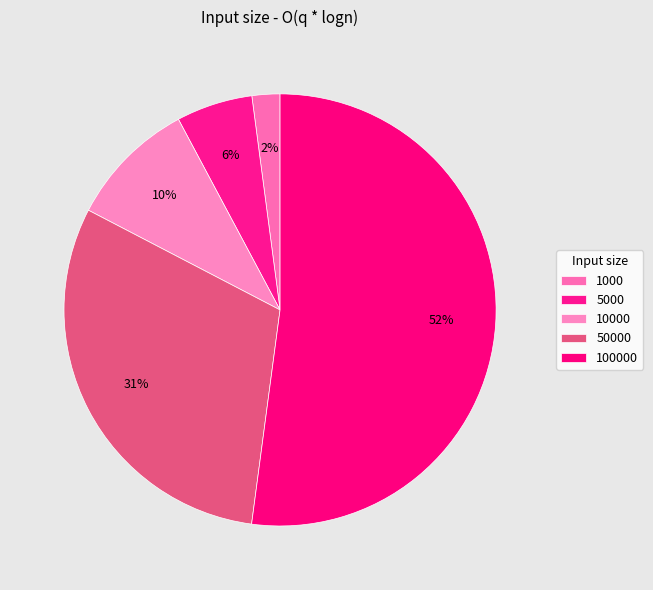

To the nearest percent, what portion does 50000 represent?

31%